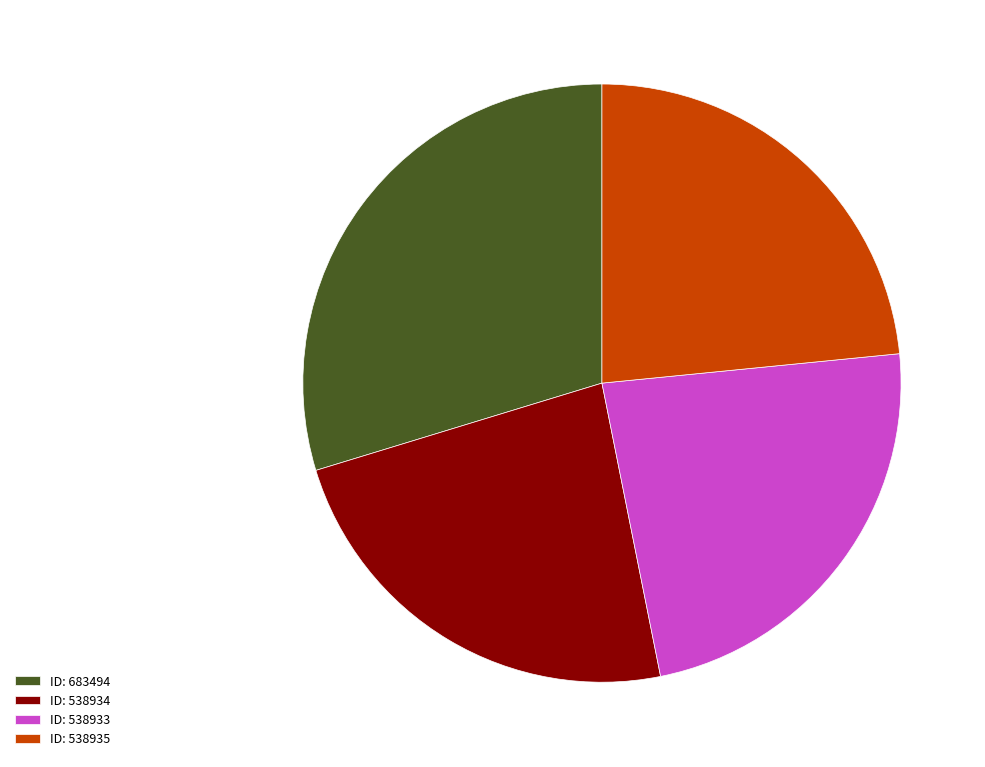

Is there any slice that represents more than half of the pie?

No